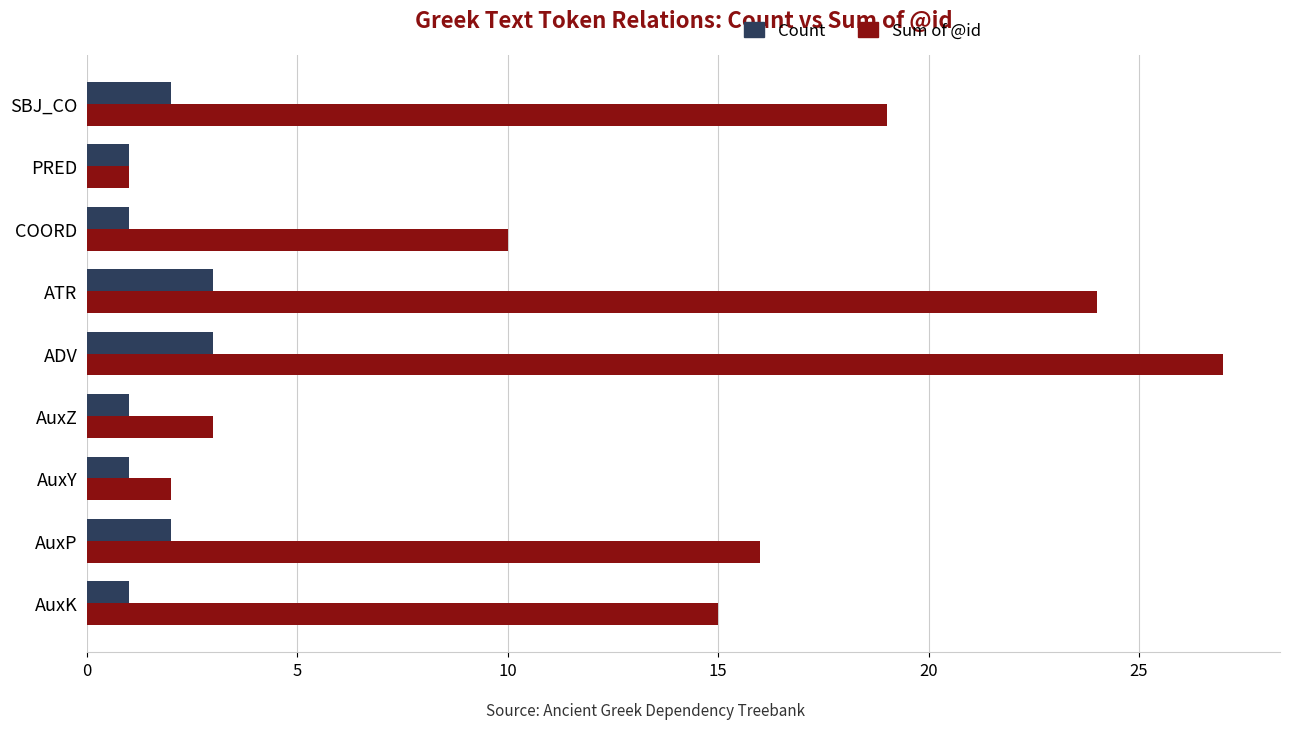

Is it true that Sum of @id equals 8 at ATR?

False